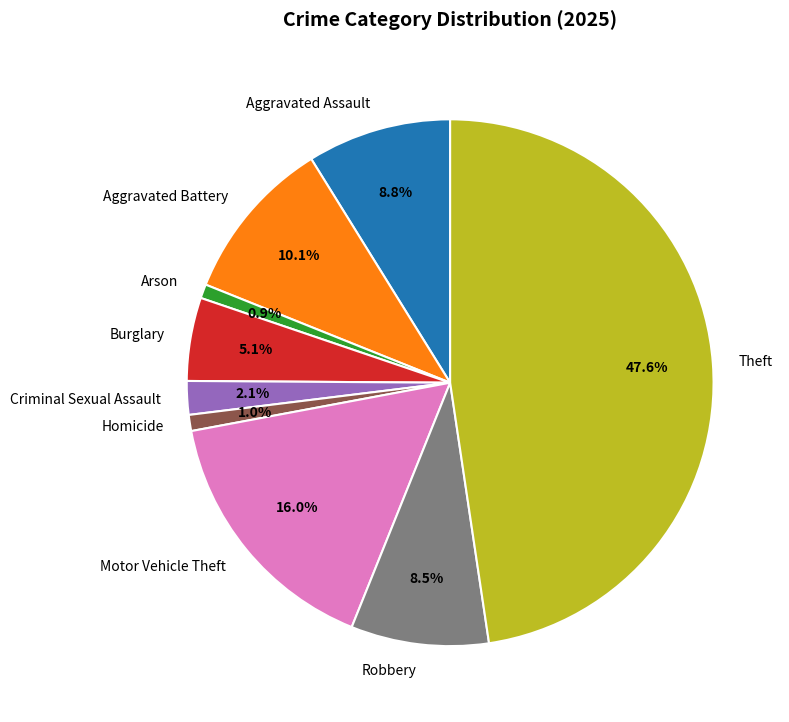

Is there any slice that represents more than half of the pie?

No